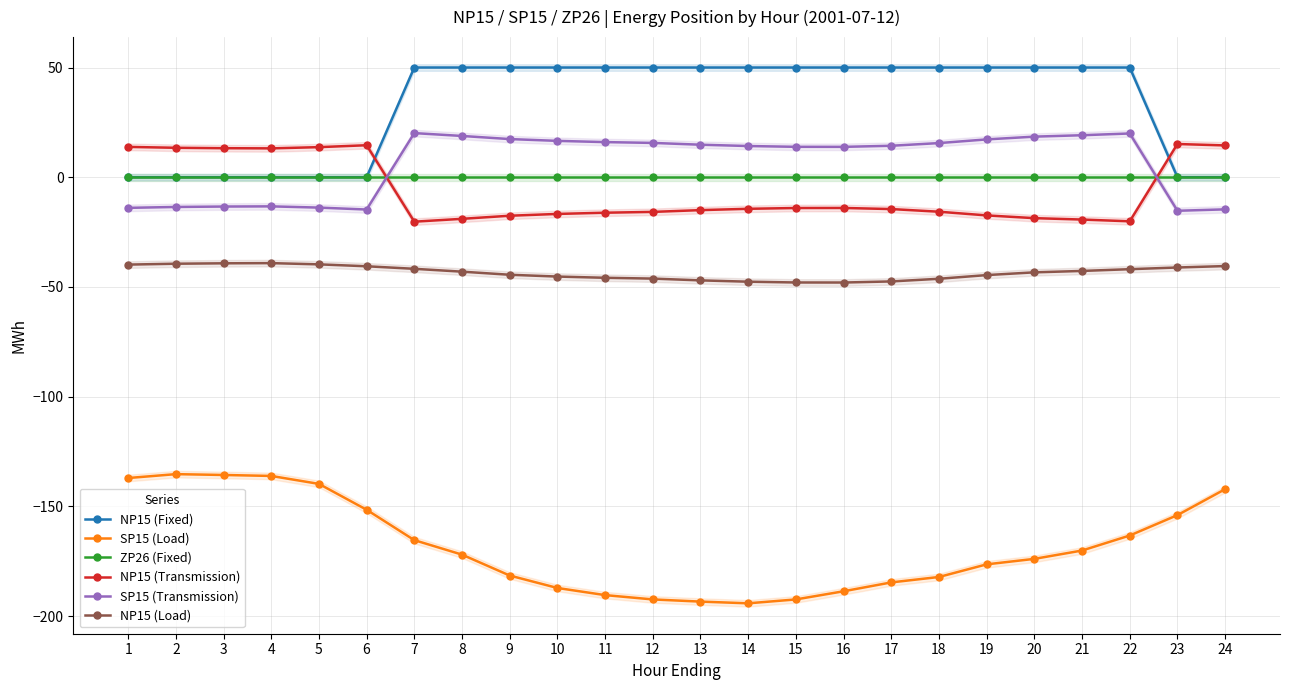

Reading right to left, transcribe all the data shown in this chart.

NP15 (Fixed): 0.0	0.0	50.0	50.0	50.0	50.0	50.0	50.0	50.0	50.0	50.0	50.0	50.0	50.0	50.0	50.0	50.0	50.0	0.0	0.0	0.0	0.0	0.0	0.0
SP15 (Load): -142.2	-154.0	-163.3	-170.1	-173.9	-176.4	-182.2	-184.7	-188.7	-192.4	-194.2	-193.4	-192.4	-190.4	-187.2	-181.5	-172.0	-165.4	-151.6	-139.8	-136.1	-135.7	-135.3	-137.1
ZP26 (Fixed): 0.0	0.0	0.0	0.0	0.0	0.0	0.0	0.0	0.0	0.0	0.0	0.0	0.0	0.0	0.0	0.0	0.0	0.0	0.0	0.0	0.0	0.0	0.0	0.0
NP15 (Transmission): 14.5	15.1	-20.1	-19.3	-18.6	-17.4	-15.7	-14.5	-14.0	-14.0	-14.4	-15.0	-15.8	-16.2	-16.7	-17.6	-19.0	-20.3	14.6	13.7	13.2	13.2	13.4	13.8
SP15 (Transmission): -14.6	-15.3	19.9	19.1	18.5	17.2	15.6	14.3	13.8	13.9	14.2	14.8	15.6	16.0	16.6	17.4	18.8	20.1	-14.7	-13.8	-13.3	-13.4	-13.6	-14.0
NP15 (Load): -40.5	-41.1	-41.9	-42.7	-43.4	-44.6	-46.3	-47.5	-48.0	-48.0	-47.6	-47.0	-46.2	-45.8	-45.3	-44.5	-43.0	-41.7	-40.6	-39.7	-39.1	-39.2	-39.4	-39.8